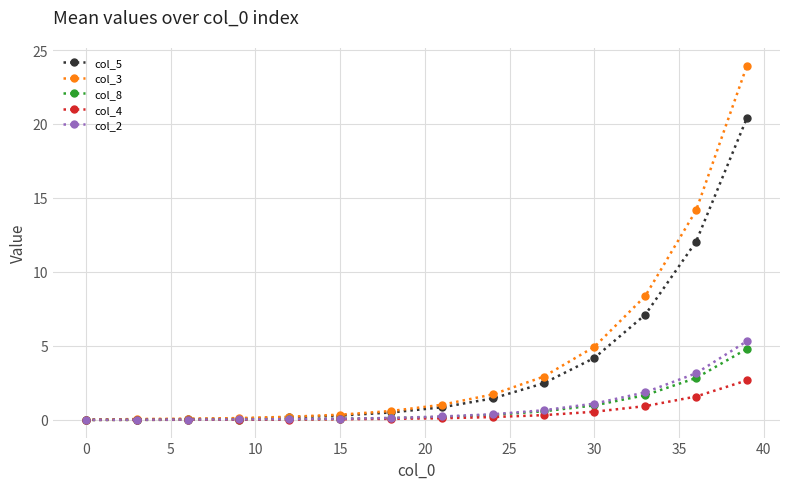

Which series has the widest spread of values?

col_3